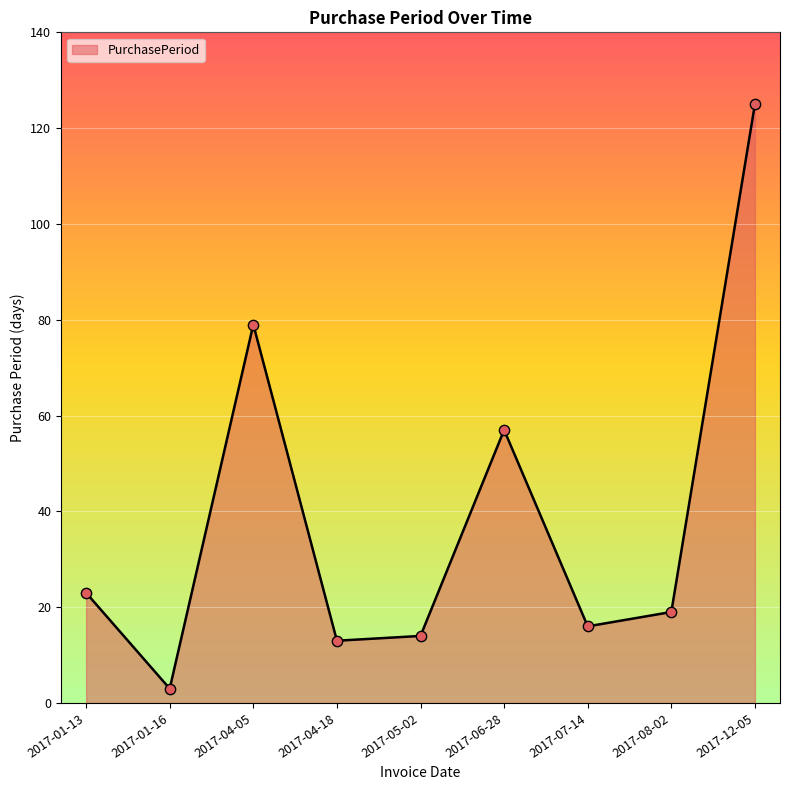

What is the change in value from 2017-04-18 to 2017-06-28?

+44